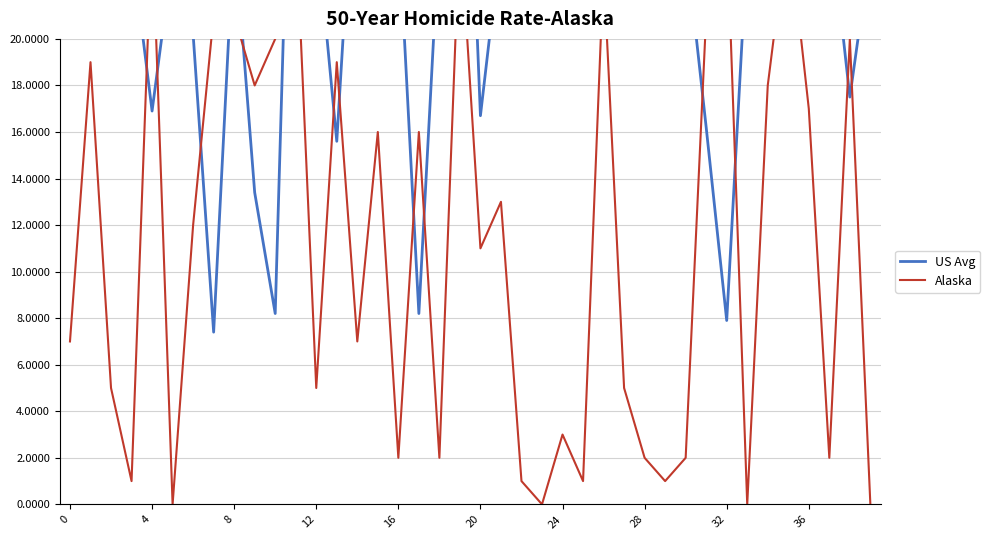

What is the difference between the highest and lowest values at 13?

3.4